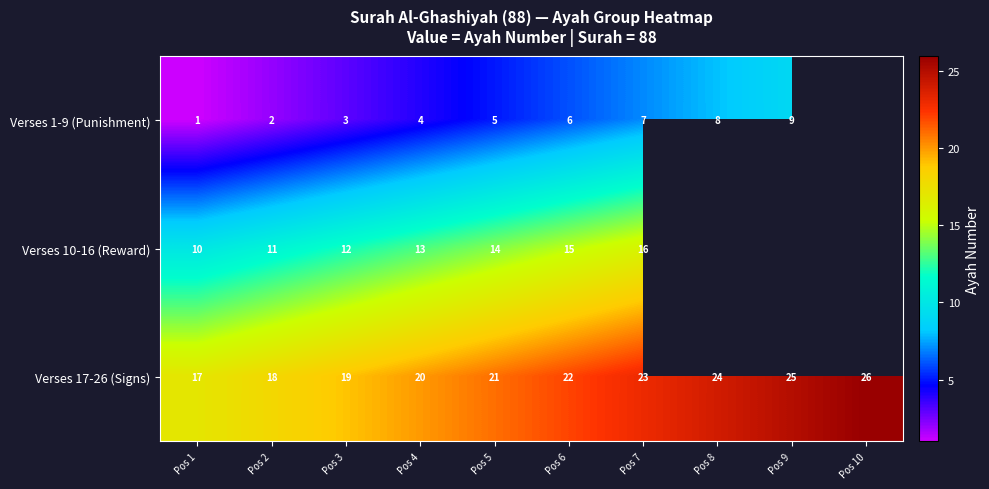

Rank the categories by Verses 17-26 (Signs) value from highest to lowest.

Pos 10, Pos 9, Pos 8, Pos 7, Pos 6, Pos 5, Pos 4, Pos 3, Pos 2, Pos 1